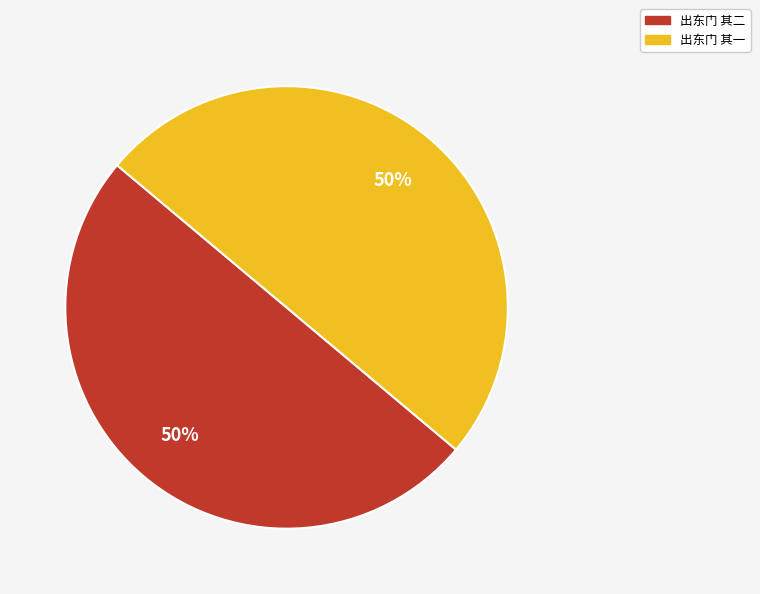

True or false: 出东门 其一 accounts for 43% of the total.

False